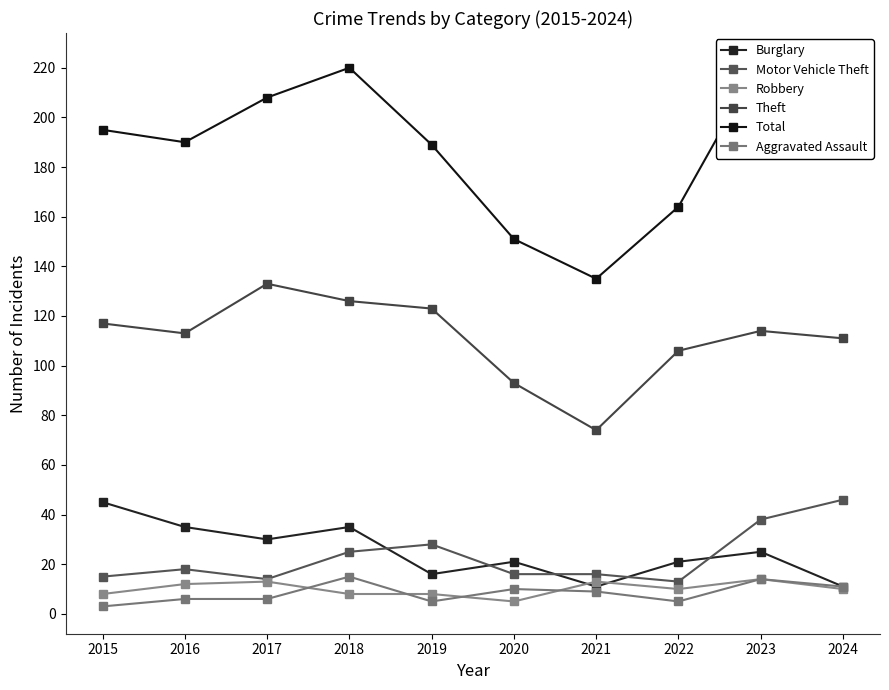

Which category has the lowest value across all series?

2015